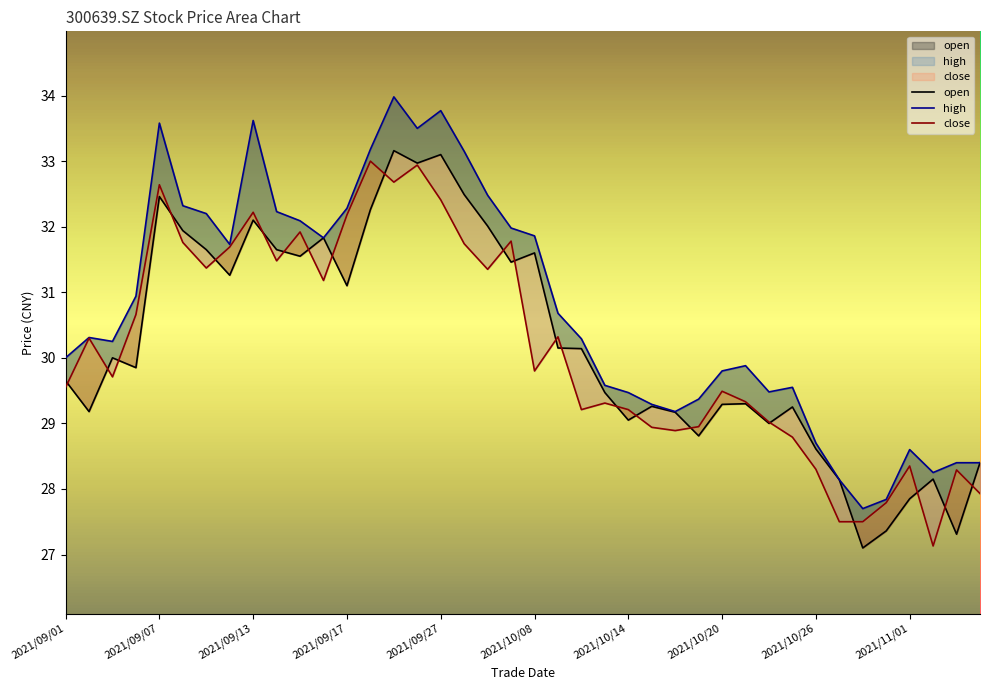

Reading right to left, extract all data points from this chart.

open: 28.4	27.3	28.1	27.9	27.4	27.1	28.1	28.6	29.2	29.0	29.3	29.3	28.8	29.2	29.3	29.1	29.5	30.1	30.1	31.6	31.5	32.0	32.5	33.1	33.0	33.2	32.3	31.1	31.8	31.6	31.6	32.1	31.3	31.6	31.9	32.5	29.9	30.0	29.2	29.6
high: 28.4	28.4	28.2	28.6	27.8	27.7	28.1	28.7	29.6	29.5	29.9	29.8	29.4	29.2	29.3	29.5	29.6	30.3	30.7	31.9	32.0	32.5	33.1	33.8	33.5	34.0	33.2	32.3	31.8	32.1	32.2	33.6	31.7	32.2	32.3	33.6	30.9	30.2	30.3	30.0
close: 27.9	28.3	27.1	28.4	27.8	27.5	27.5	28.3	28.8	29.0	29.3	29.5	28.9	28.9	28.9	29.2	29.3	29.2	30.3	29.8	31.8	31.4	31.7	32.4	32.9	32.7	33.0	32.2	31.2	31.9	31.5	32.2	31.7	31.4	31.8	32.6	30.7	29.7	30.3	29.6